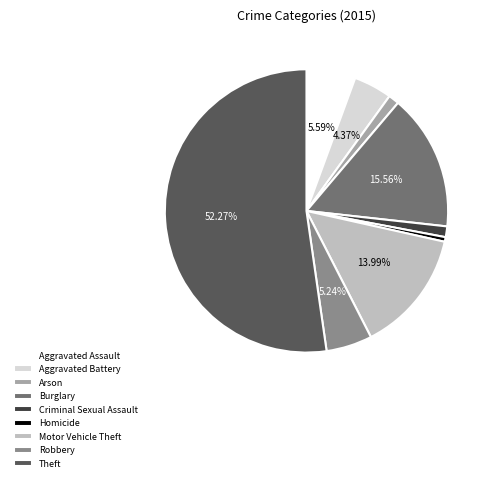

Is the sum of Robbery and Aggravated Assault greater than half?

No